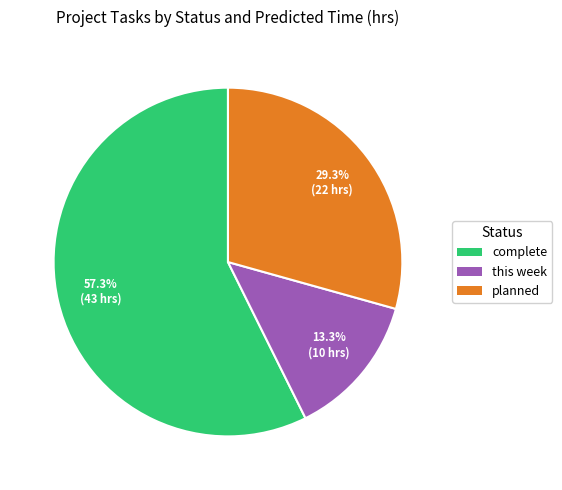

Is it true that this week is 13% of the pie?

True